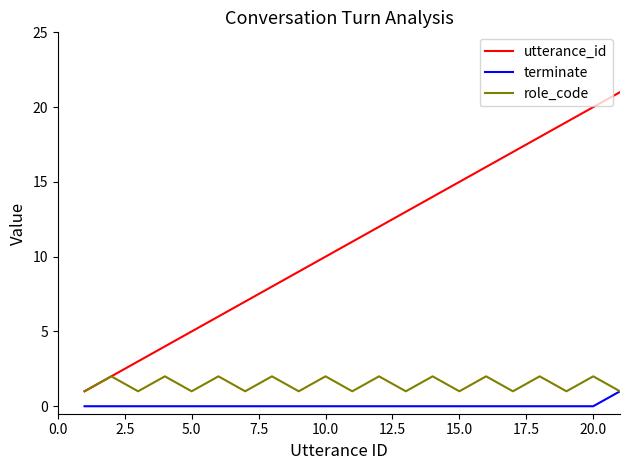

Which series has the largest total across all categories?

utterance_id